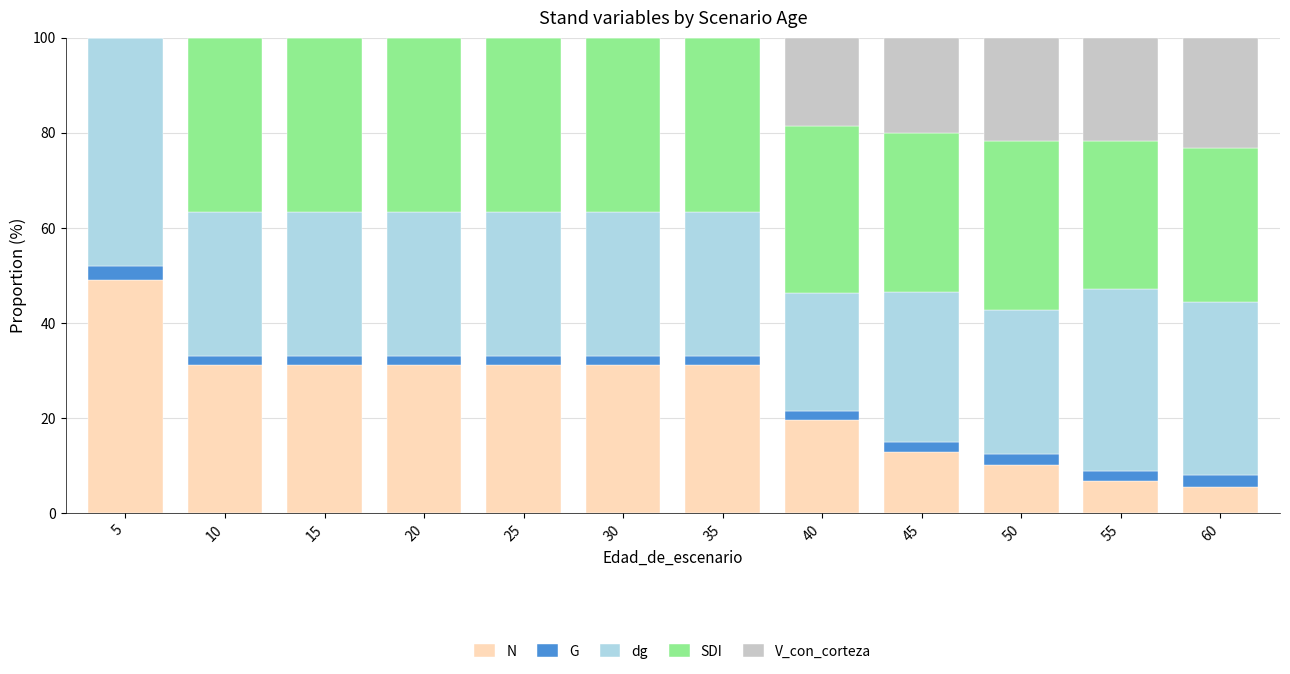

What is the total value across all series at 5?

100.0